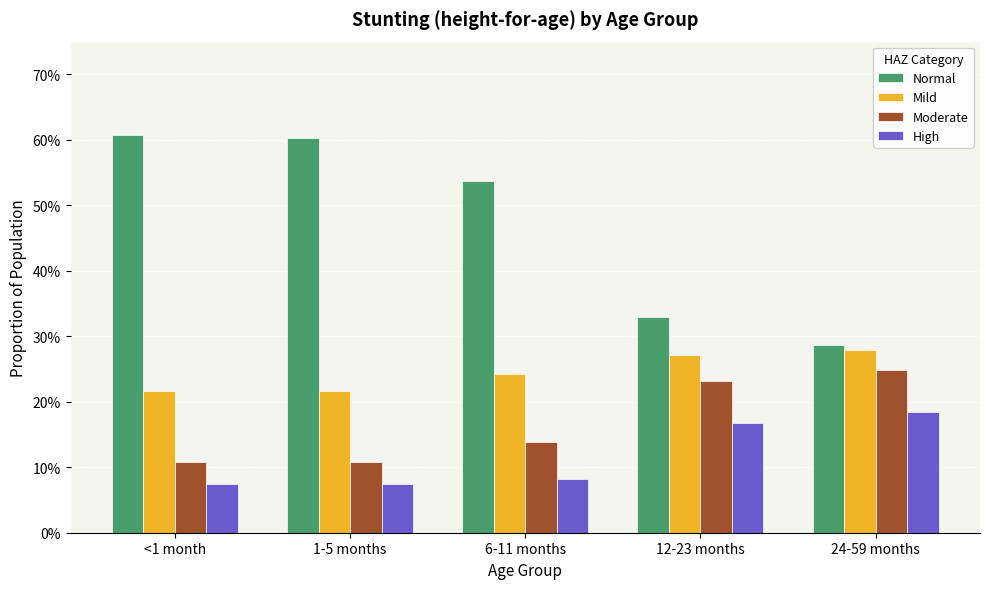

What position from the right is 6-11 months?

3